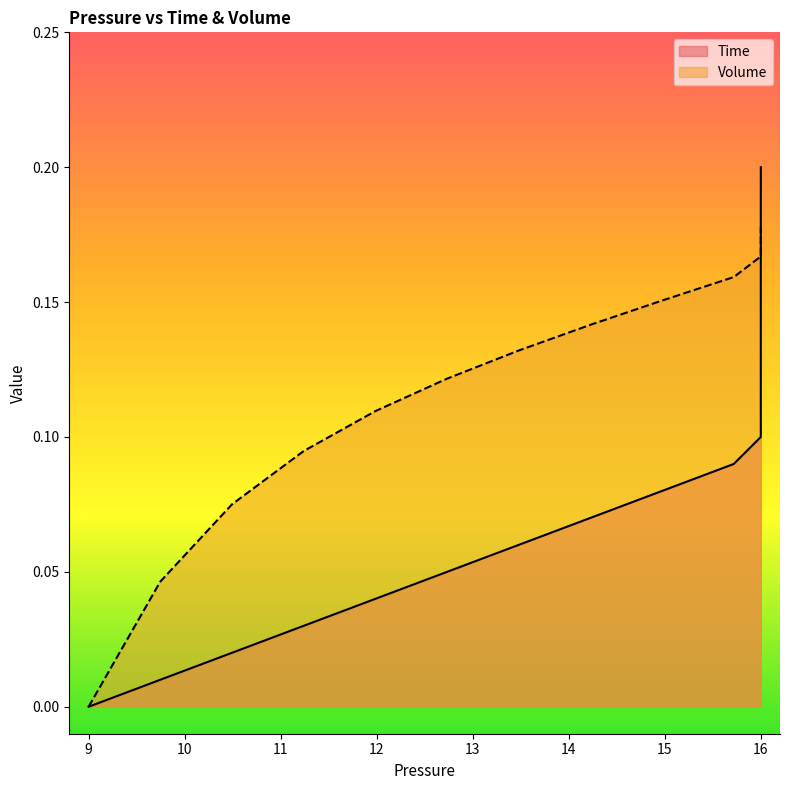

After their last crossing, which series has the higher values: Volume or Time?

Time